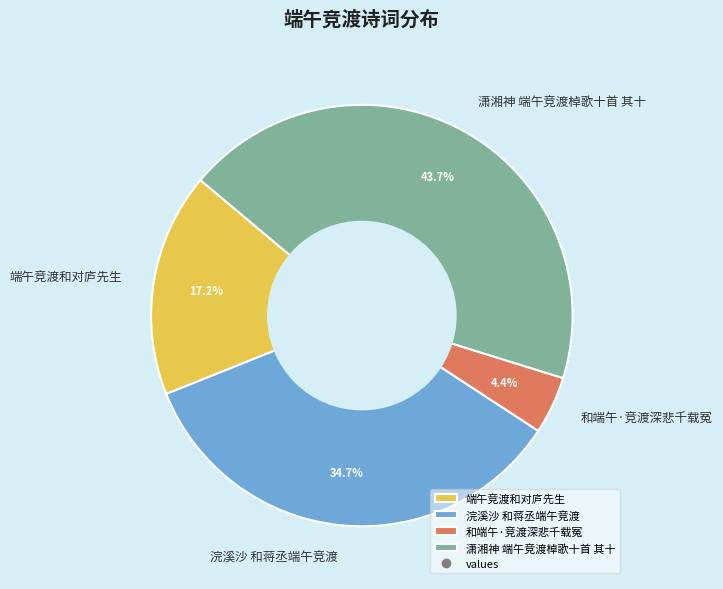

Which slice is the smallest?

和端午·竞渡深悲千载冤